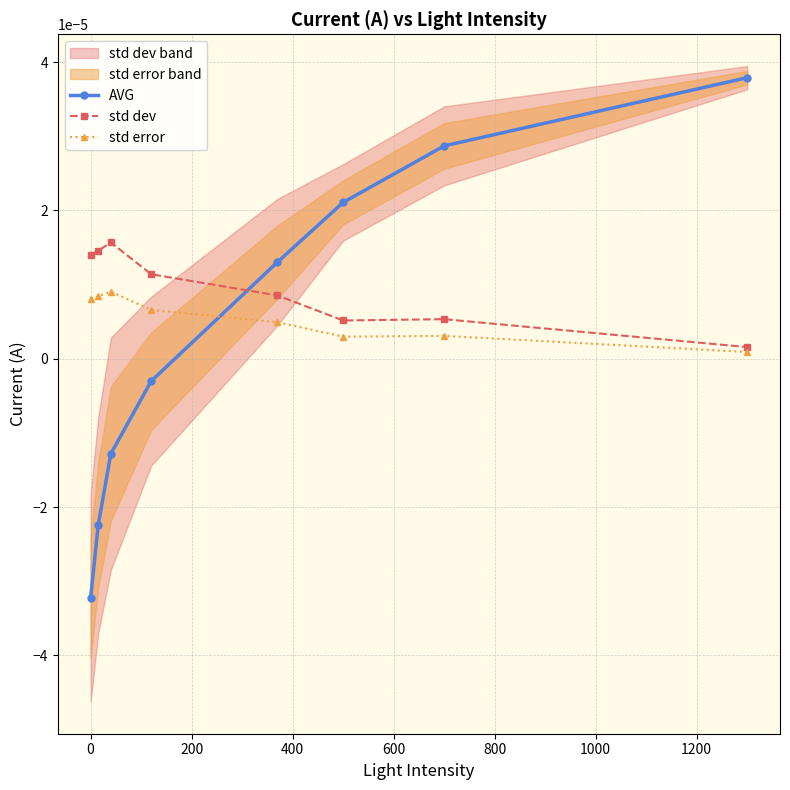

Which series ends up on top after the final intersection of std error and AVG?

AVG